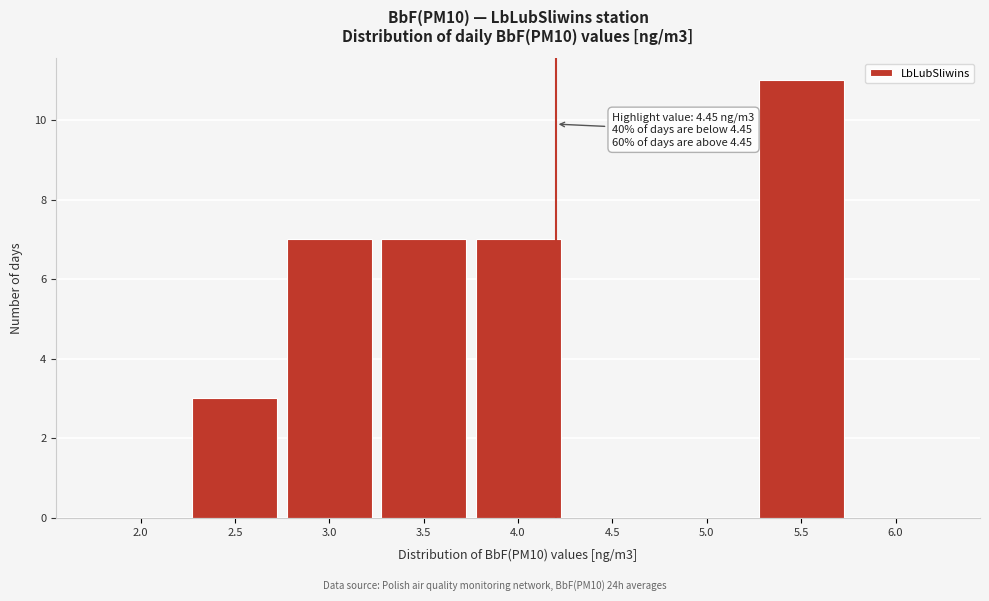

Reading left to right, list all the values displayed in this chart.

2.0=0	2.5=3	3.0=7	3.5=7	4.0=7	4.5=0	5.0=0	5.5=11	6.0=0